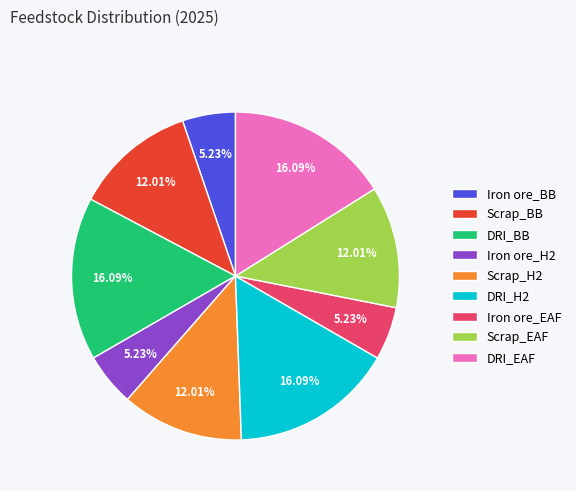

Does any single category account for the majority?

No